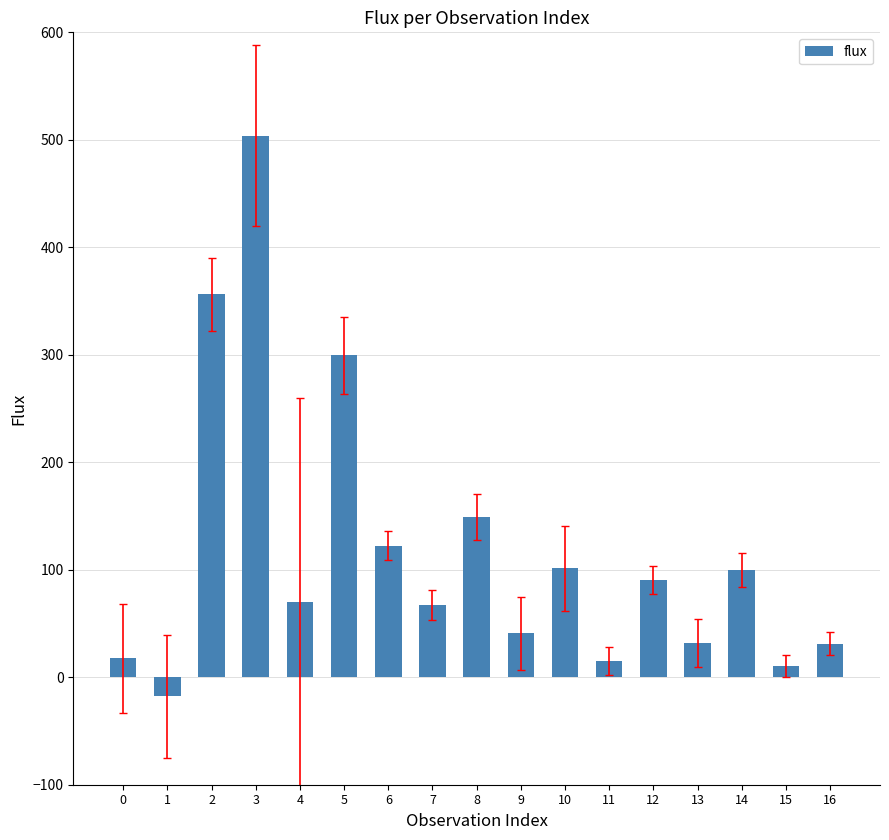

What is the sum of all values?

1988.8